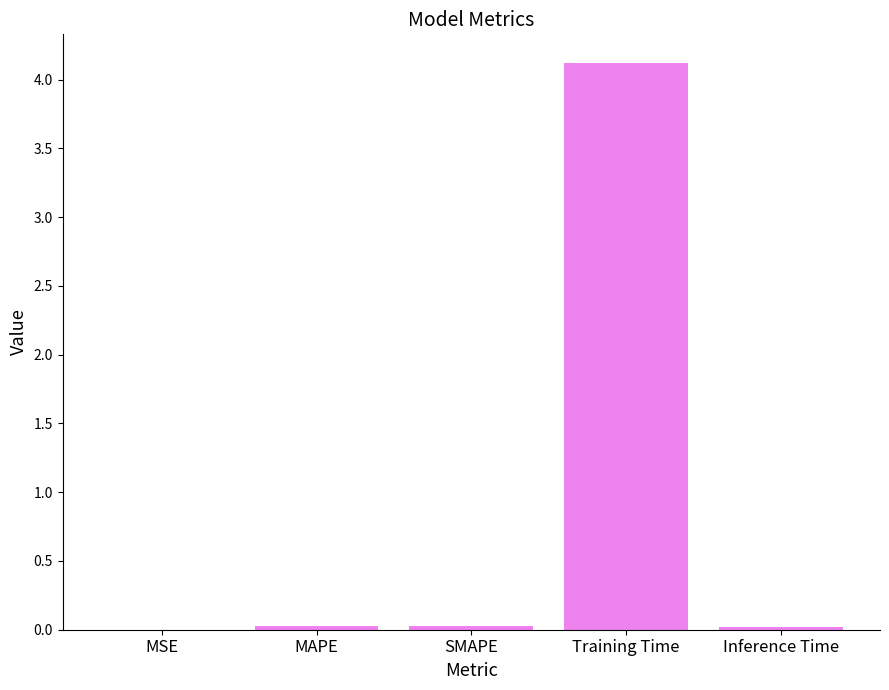

At which category does the chart reach its peak across all series?

Training Time